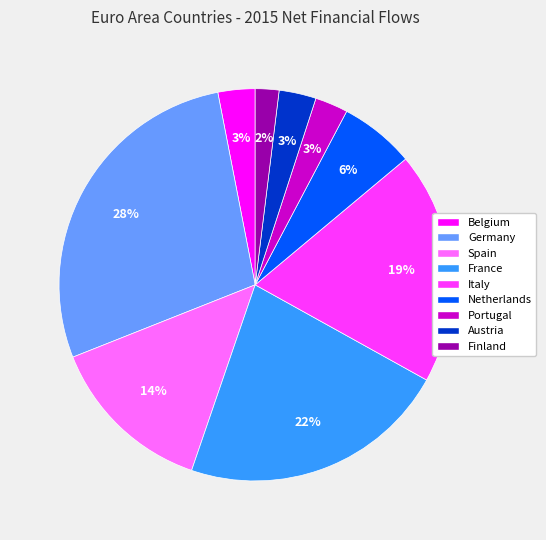

Combined, do Italy and Austria account for over 50%?

No